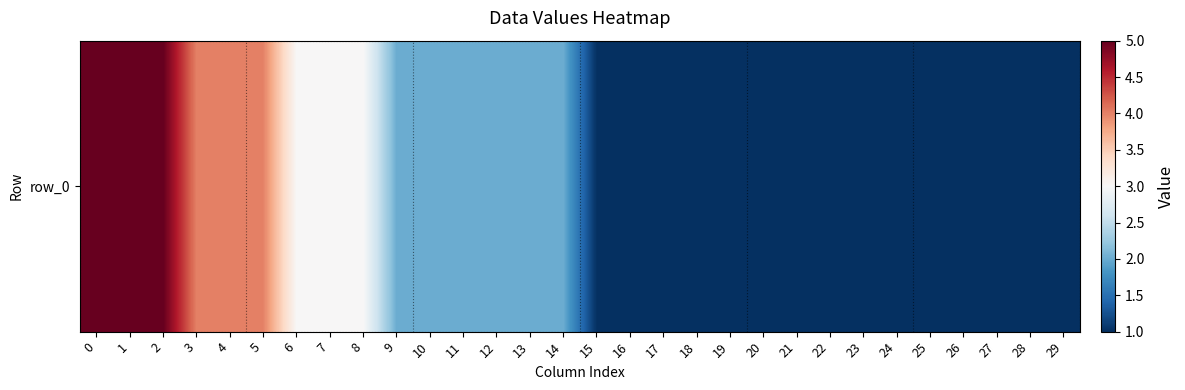

What is the ratio of the value at 4 to the value at 0?

0.8